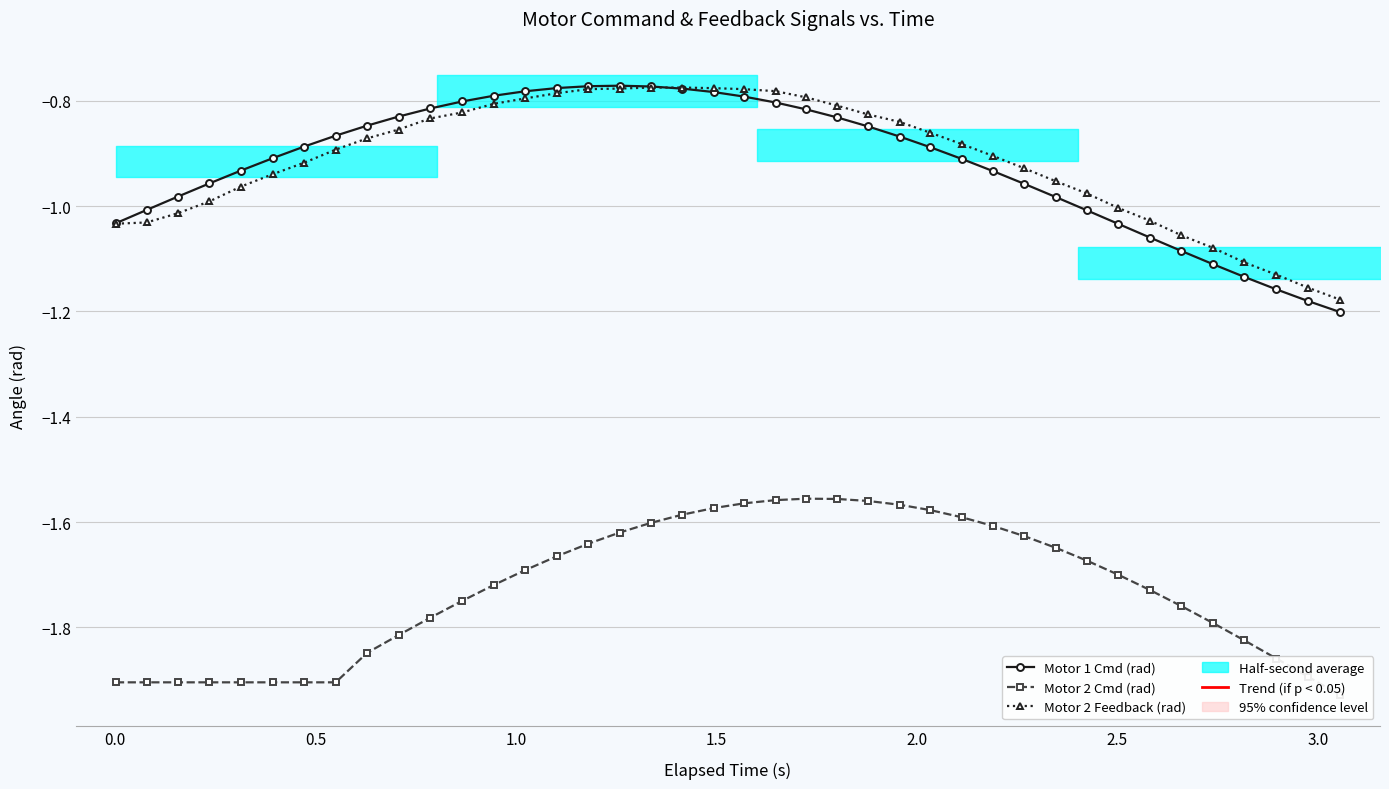

How many interior local peaks does the Motor 1 Cmd (rad) series have?

1